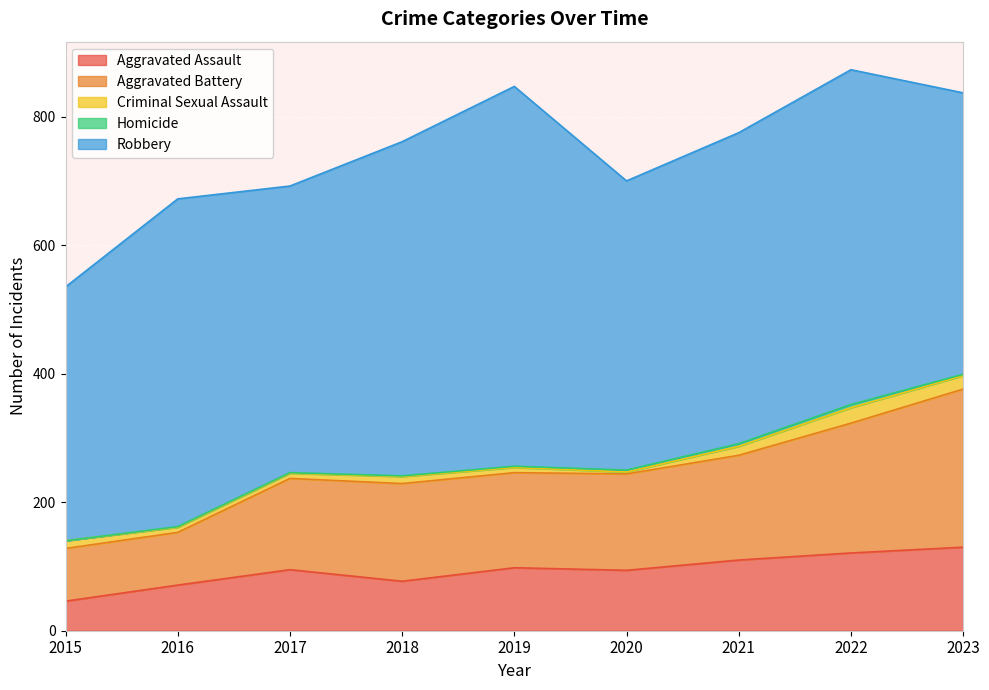

At which category does Homicide reach its first local peak?

2022